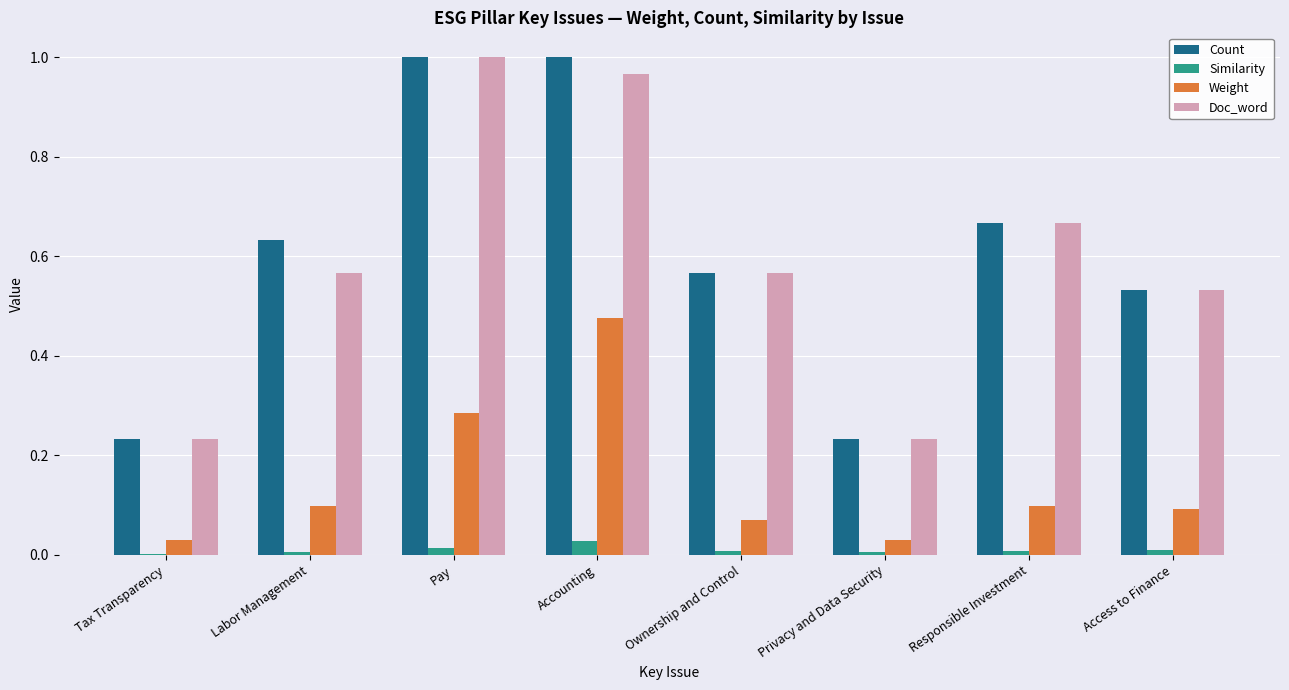

Which series changed the most between Pay and Accounting?

Weight